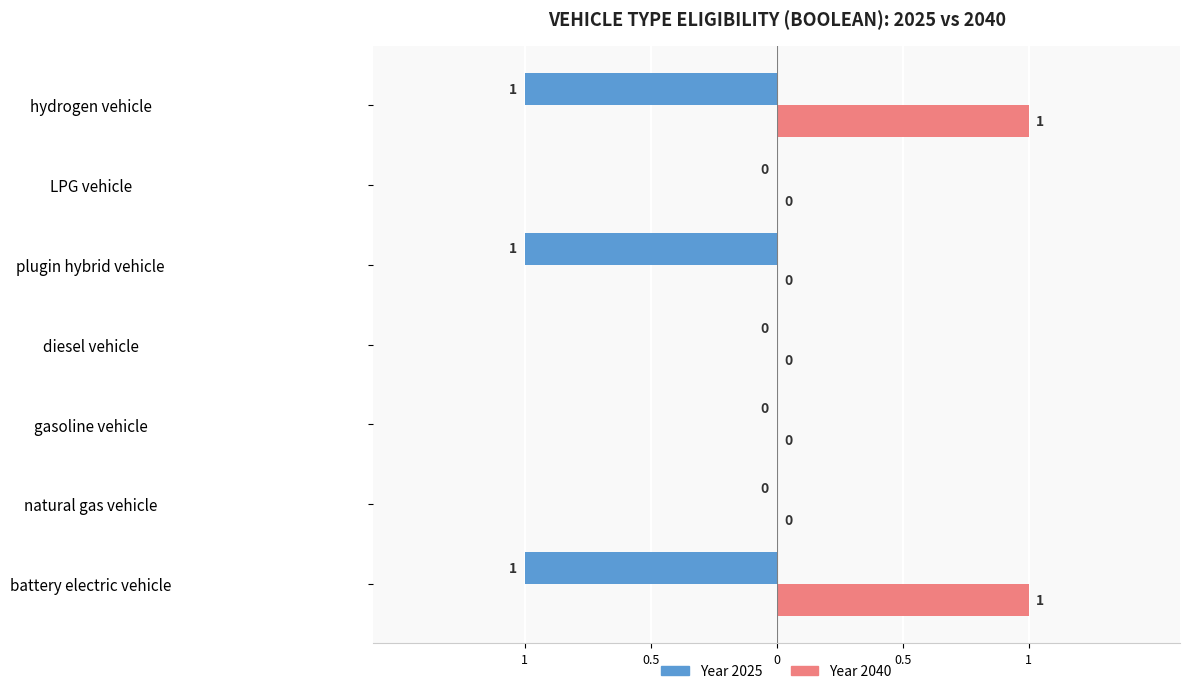

What are all the series names shown in the legend?

Year 2025, Year 2040